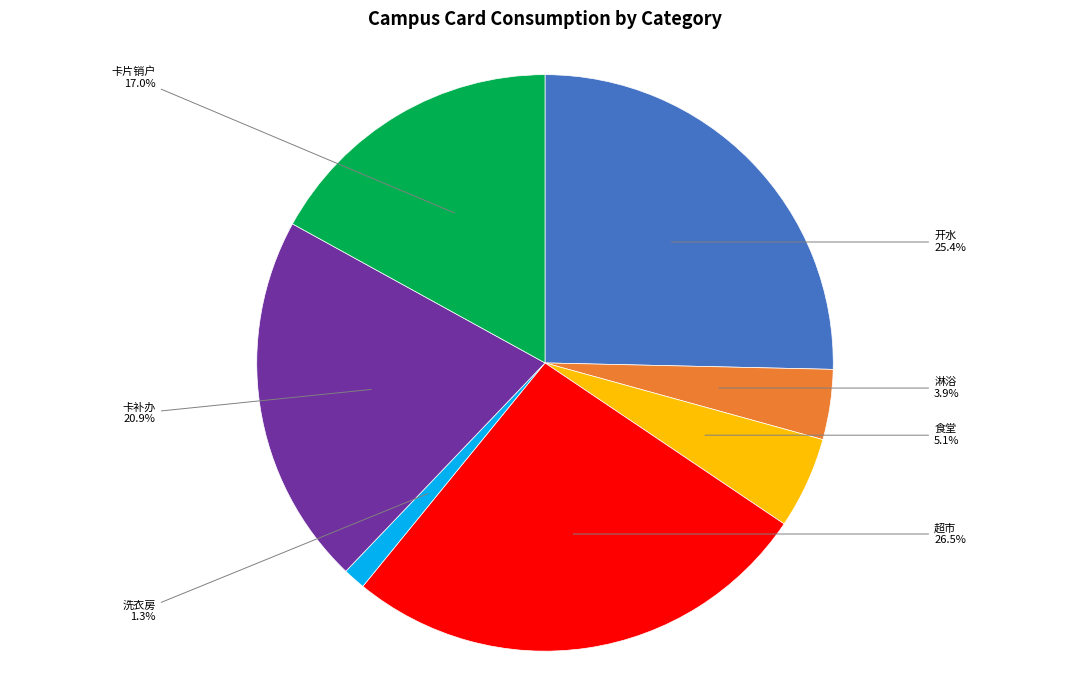

Is there a majority slice in this chart?

No